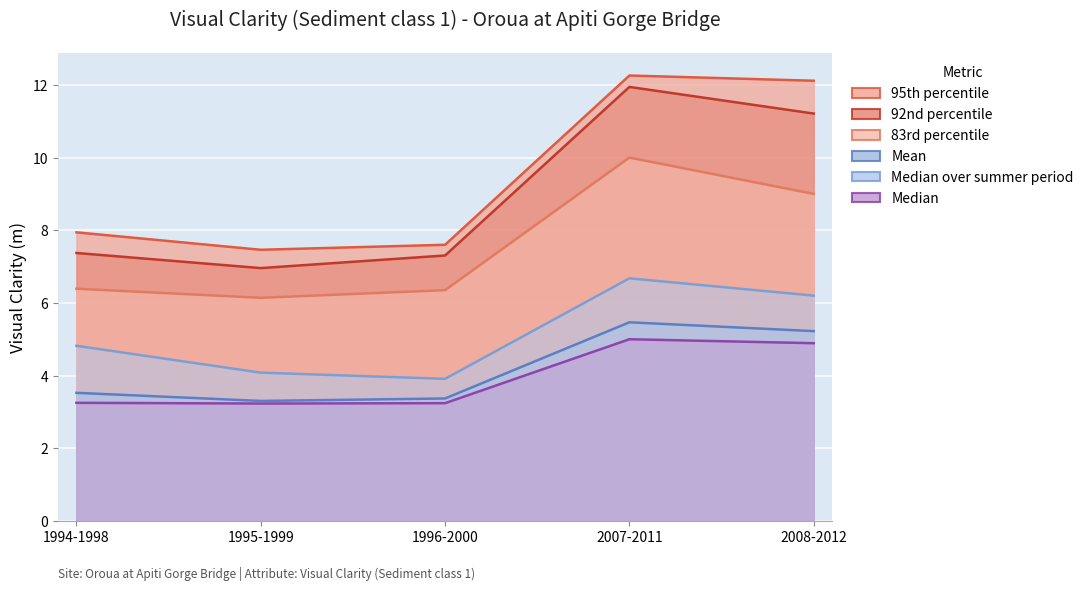

Where is the first local maximum for 83rd percentile?

2007-2011